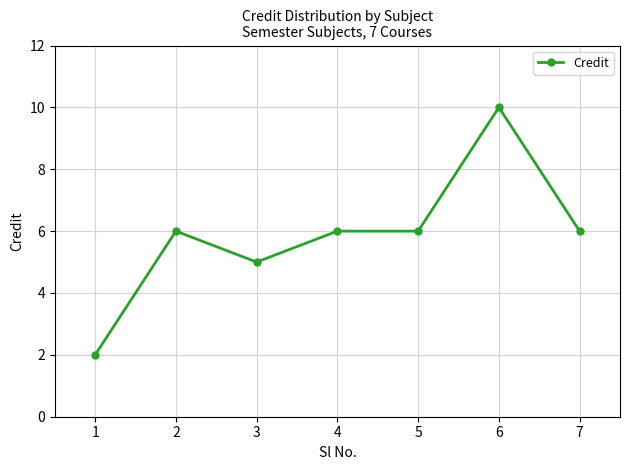

Reading left to right, extract all data points from this chart.

2	6	5	6	6	10	6